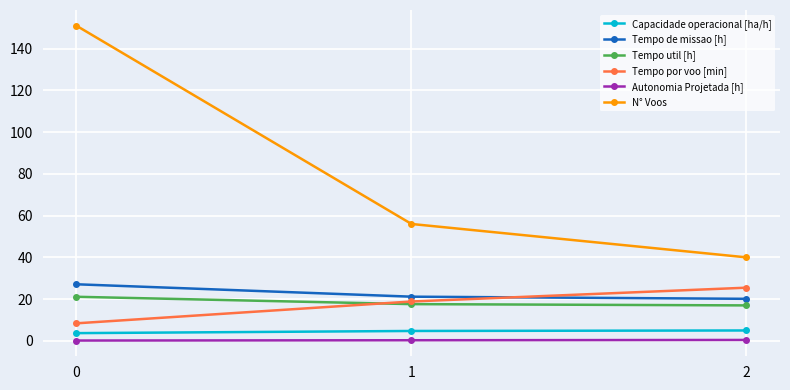

At 2, list the series in order from smallest to largest.

Autonomia Projetada [h], Capacidade operacional [ha/h], Tempo util [h], Tempo de missao [h], Tempo por voo [min], N° Voos